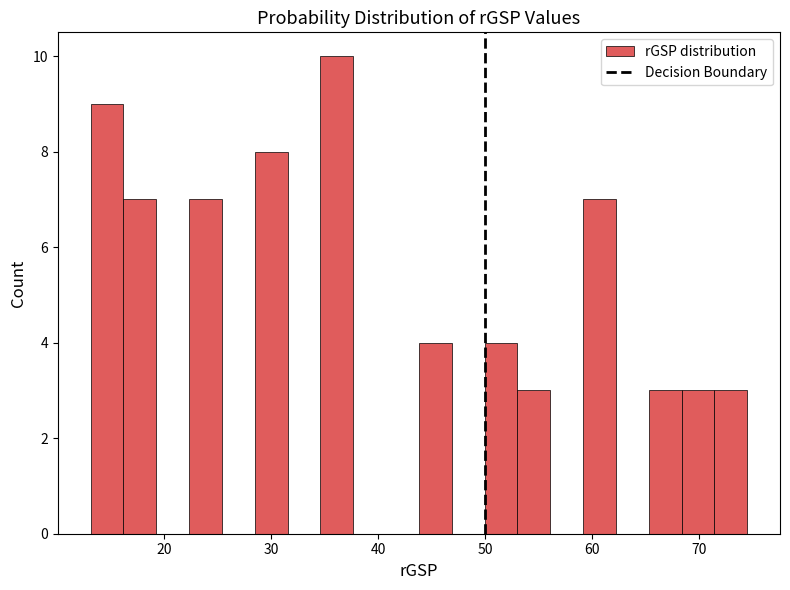

Read against the x-axis, roughly where is the centre of the tallest bar?

36